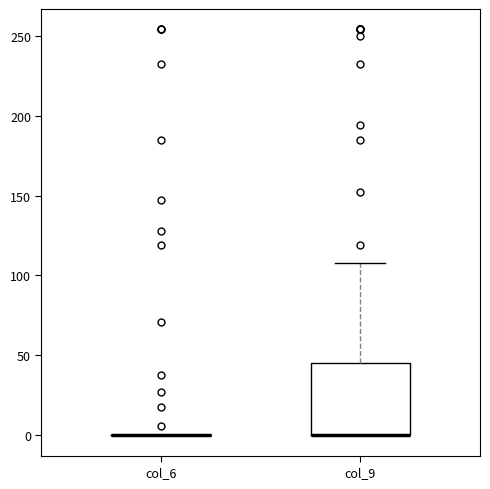

Which box is the tallest, from its lower edge to its upper edge?

col_9